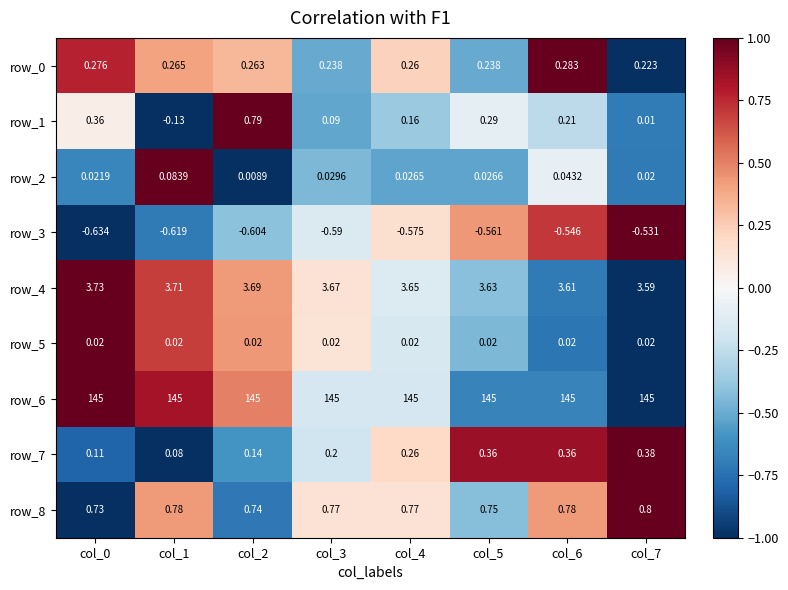

Is the value of row_4 at col_1 greater than the value of row_2 at col_3?

Yes